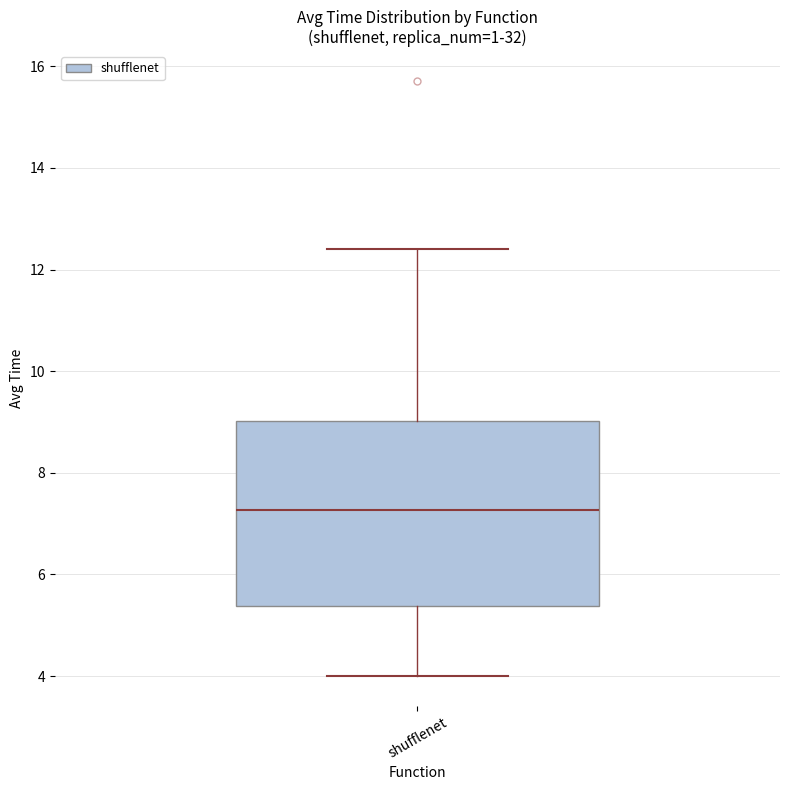

Transcribe this box plot: give where the median line is, the range the box spans, and where the two whiskers end, as read against the y-axis. The values are not printed on the chart, so give them approximately, as read against the axis.

median 7.2, box 5.4 to 9.0, whiskers 4.0 to 12.4